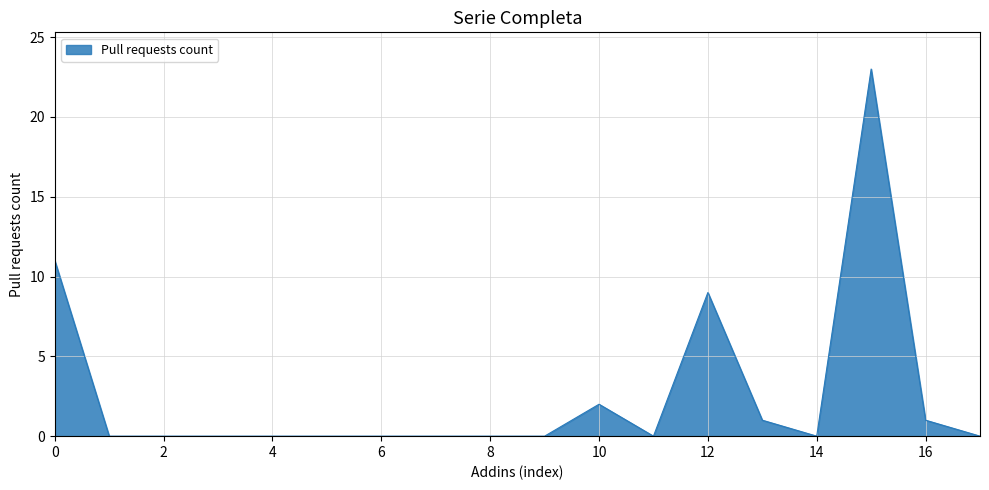

What is the maximum value shown in the chart?

23